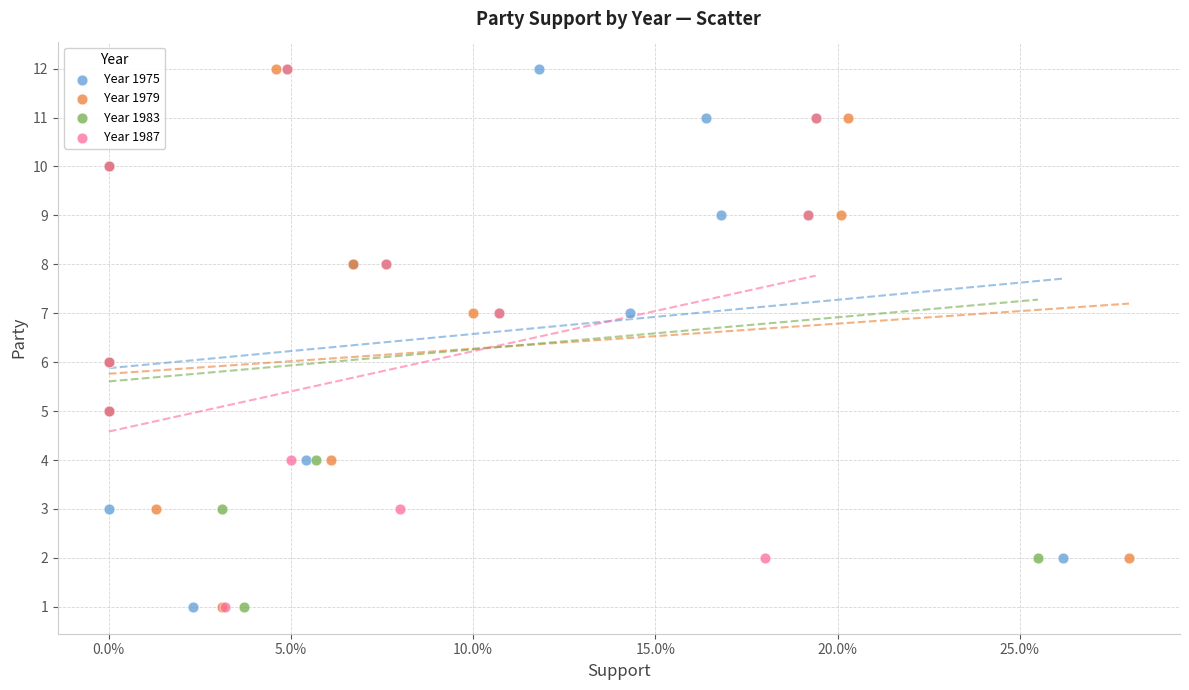

What are all the series names shown in the legend?

Year 1975, Year 1979, Year 1983, Year 1987